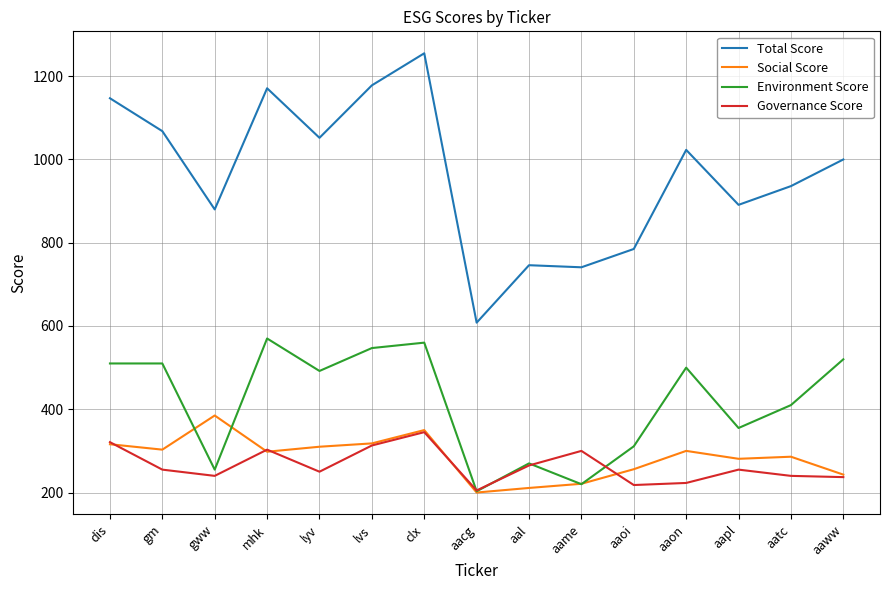

After their last crossing, which series has the higher values: Governance Score or Environment Score?

Environment Score